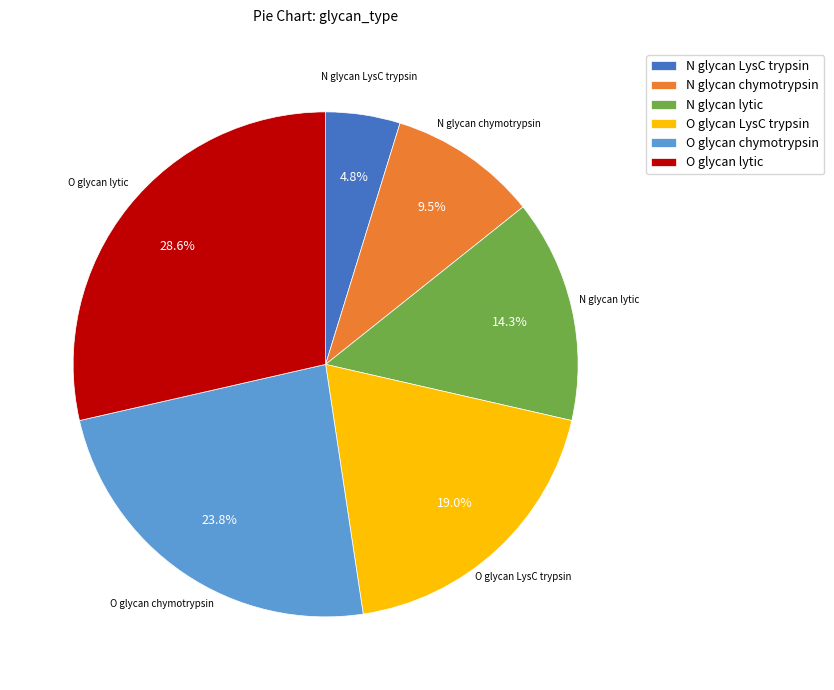

Is there any slice that represents more than half of the pie?

No